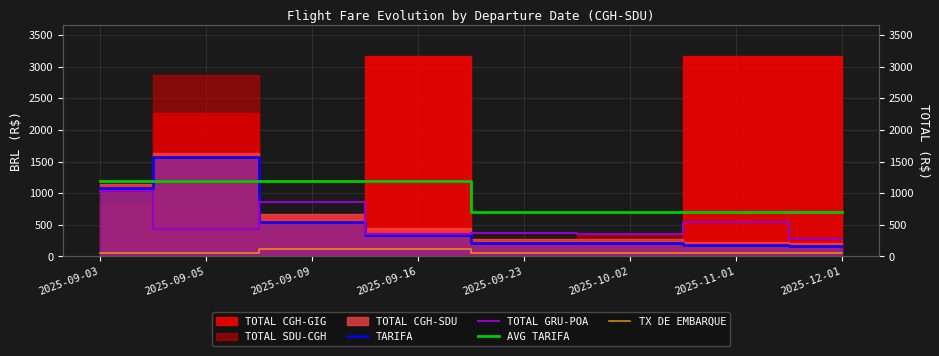

What is the difference between the maximum and second lowest values in the TOTAL GRU-POA series?

685.5